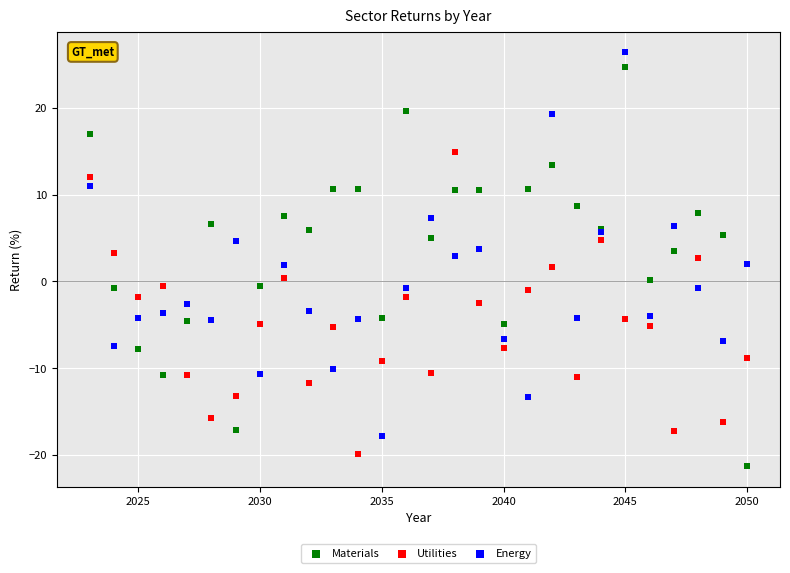

What is the X range (max minus min) for the scatter plot?

27.0